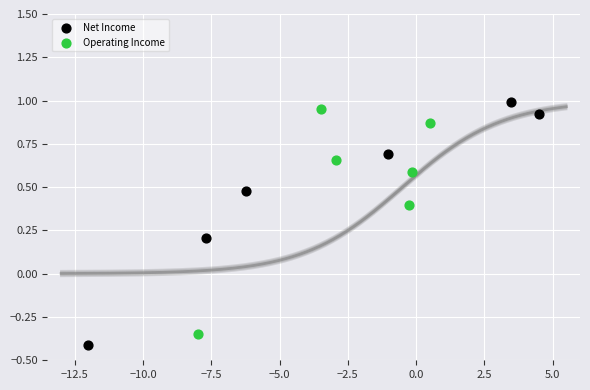

Which series contains the highest Y value?

Net Income